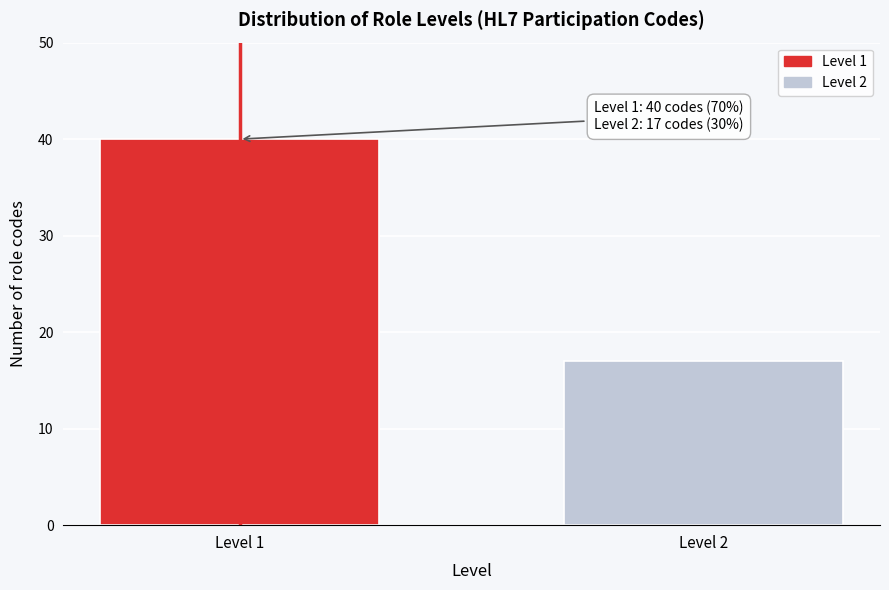

Reading left to right, list all the values displayed in this chart.

40	17